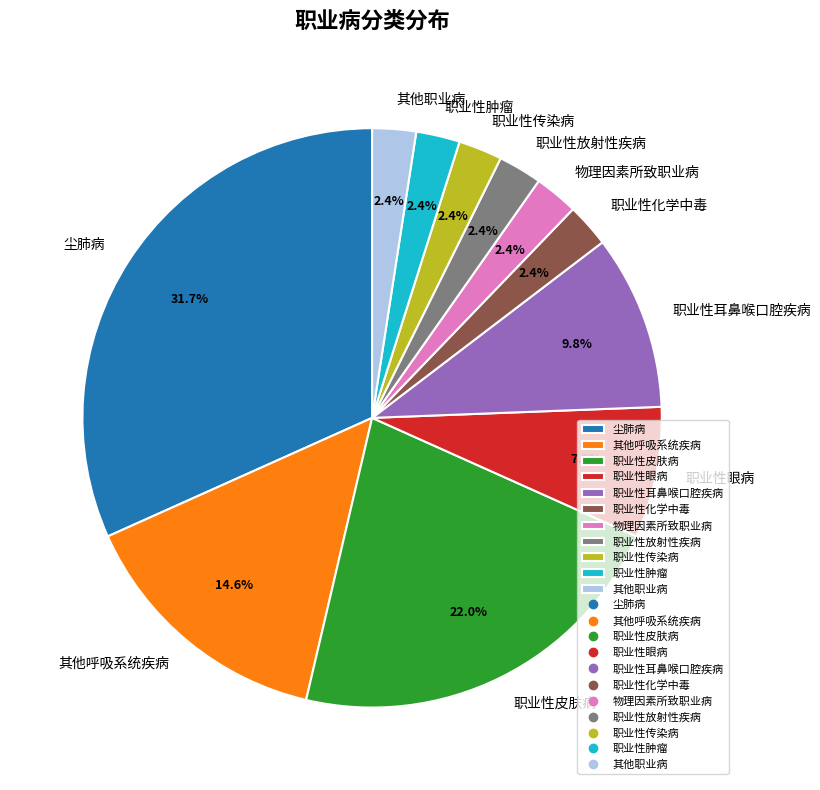

What is the total percentage of 职业性皮肤病 and 职业性肿瘤?

24.4%